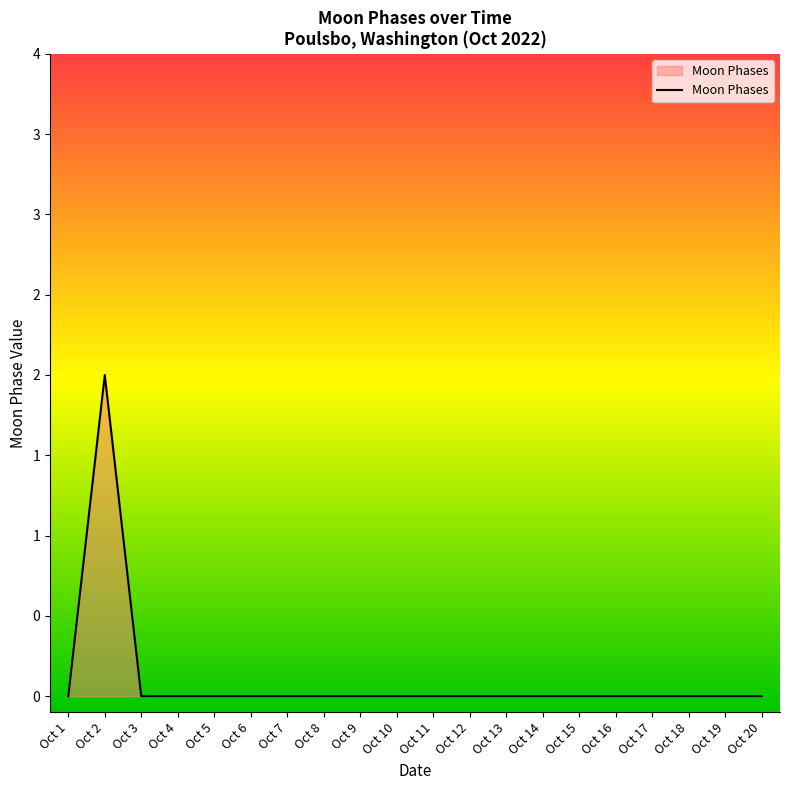

Which label corresponds to the largest value in the chart?

Oct 2